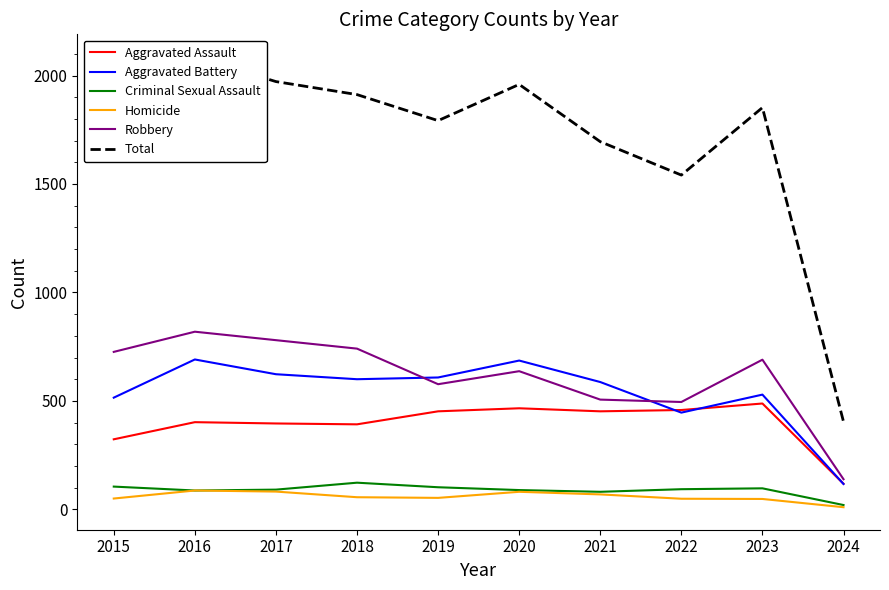

The value of Criminal Sexual Assault at 2022 is 93. True or false?

True